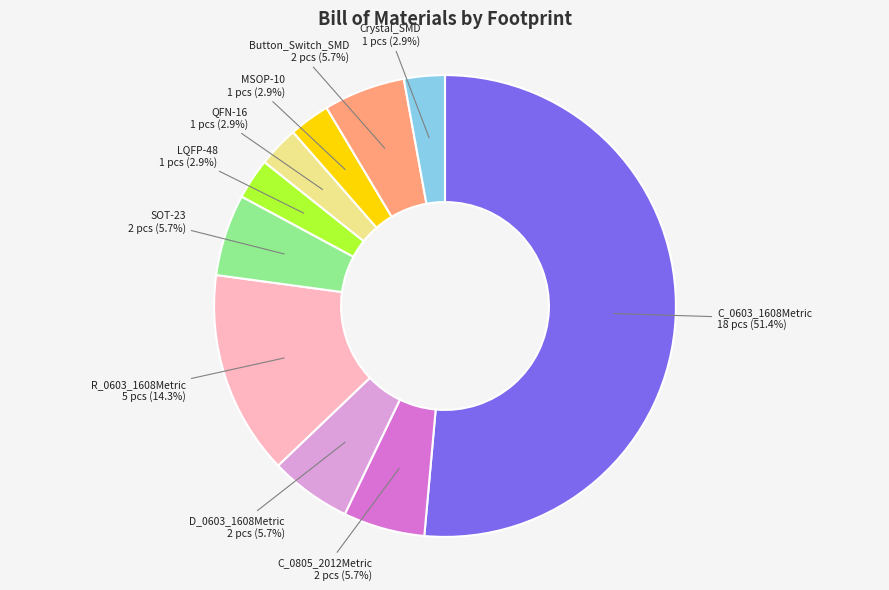

Which slice is the largest?

C_0603_1608Metric